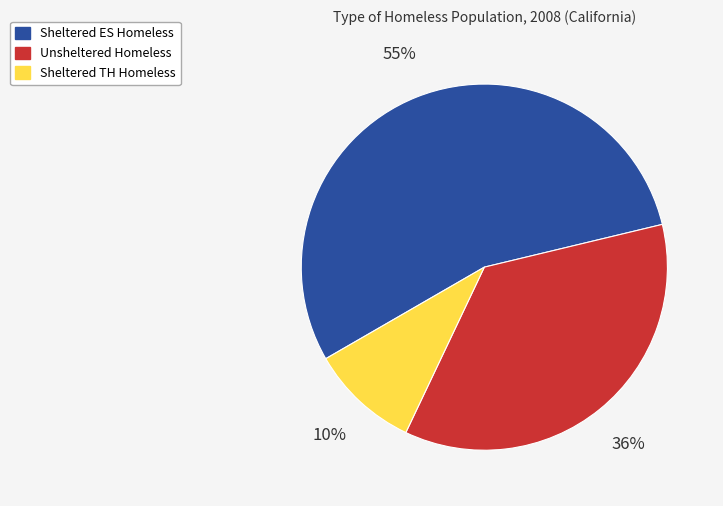

Is the sum of Sheltered ES Homeless and Unsheltered Homeless greater than half?

Yes